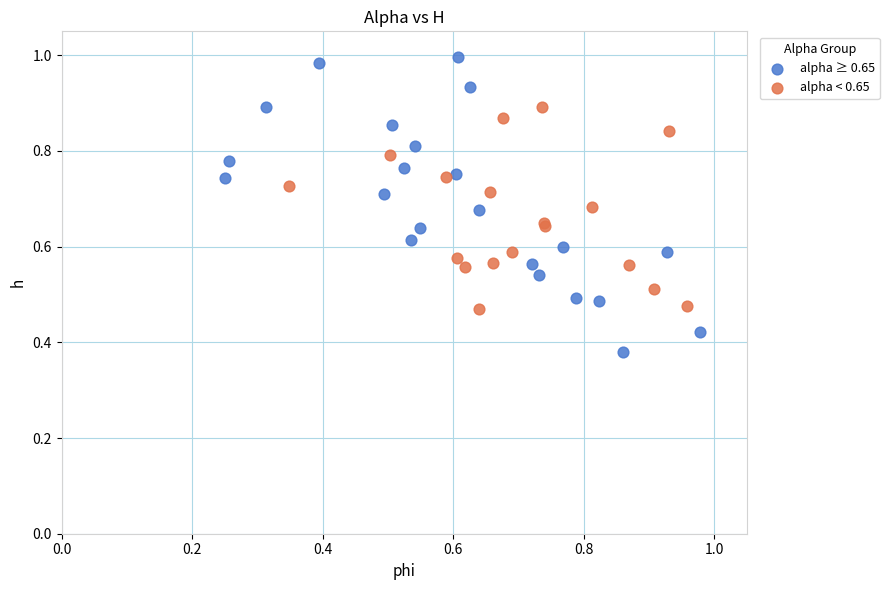

Which series reaches the minimum Y coordinate?

alpha ≥ 0.65